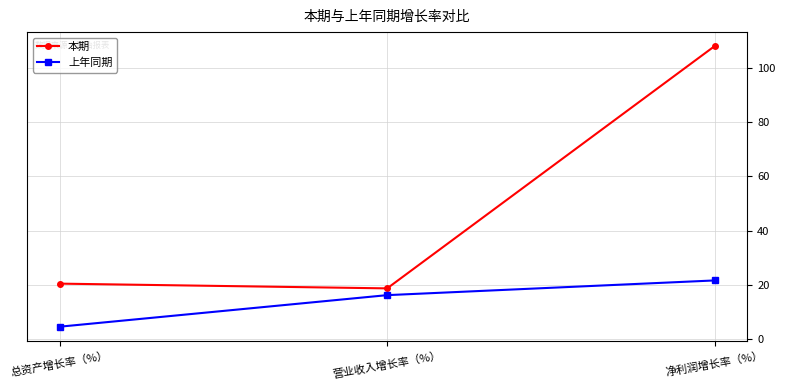

What position from the left is 营业收入增长率（%）?

2